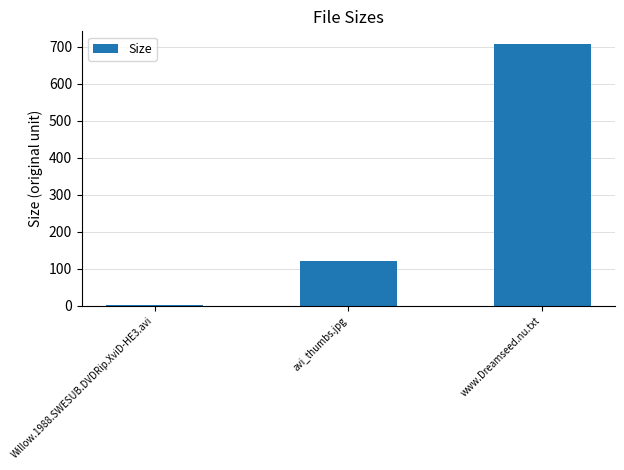

True or false: the data shows 48.9 at avi_thumbs.jpg.

False